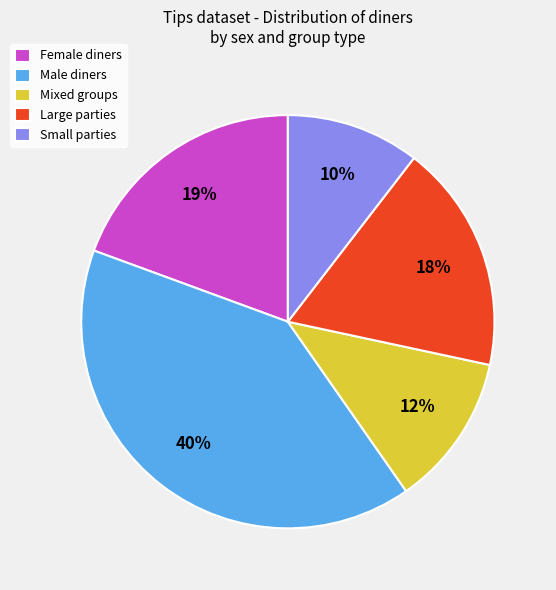

How many segments does this pie chart have?

5